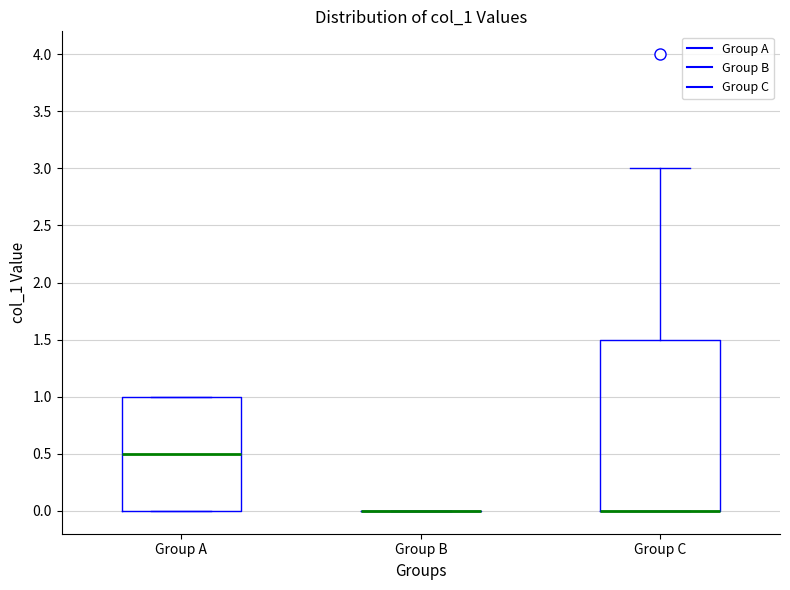

Which box is the tallest, from its lower edge to its upper edge?

Group C